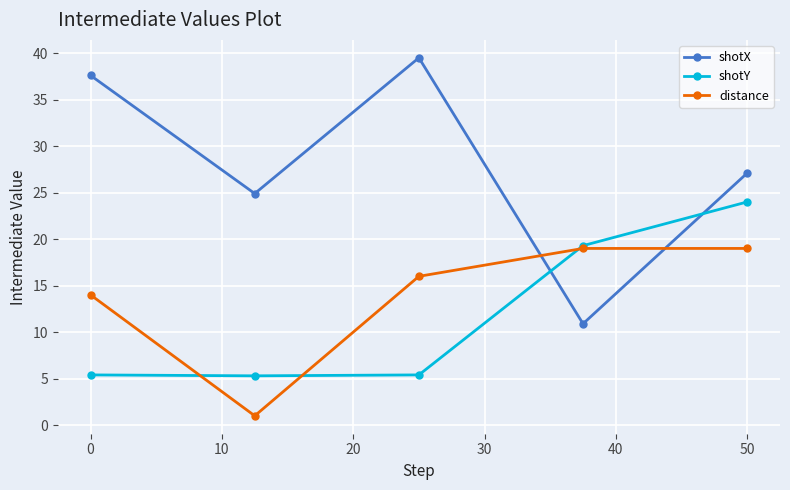

List the series in order of their peak value, highest first.

shotX, shotY, distance